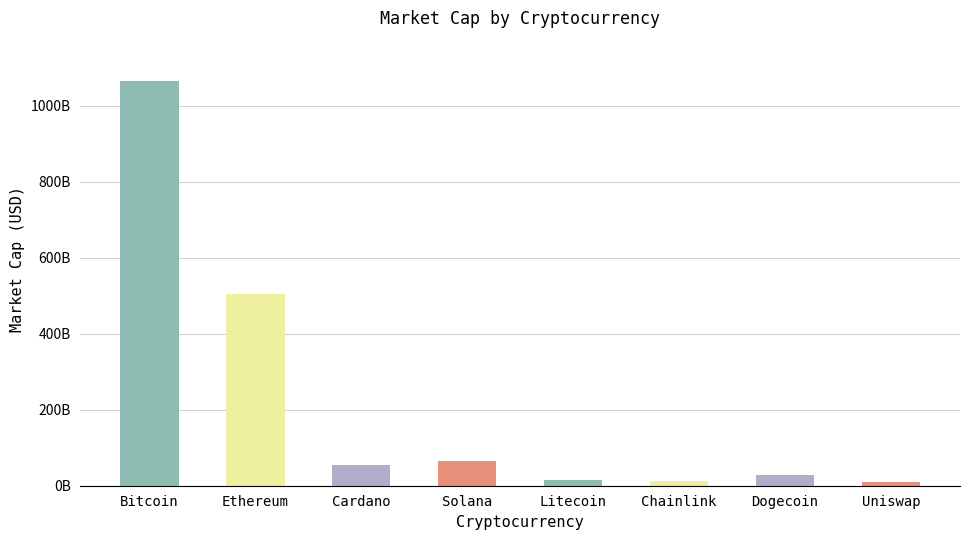

Does the chart contain any negative values?

No